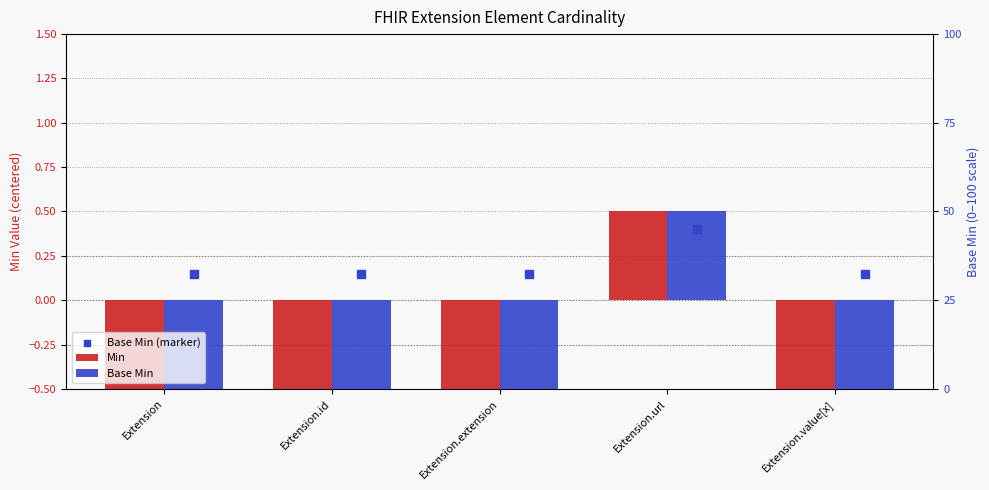

At how many categories does at least one series exceed 0?

5